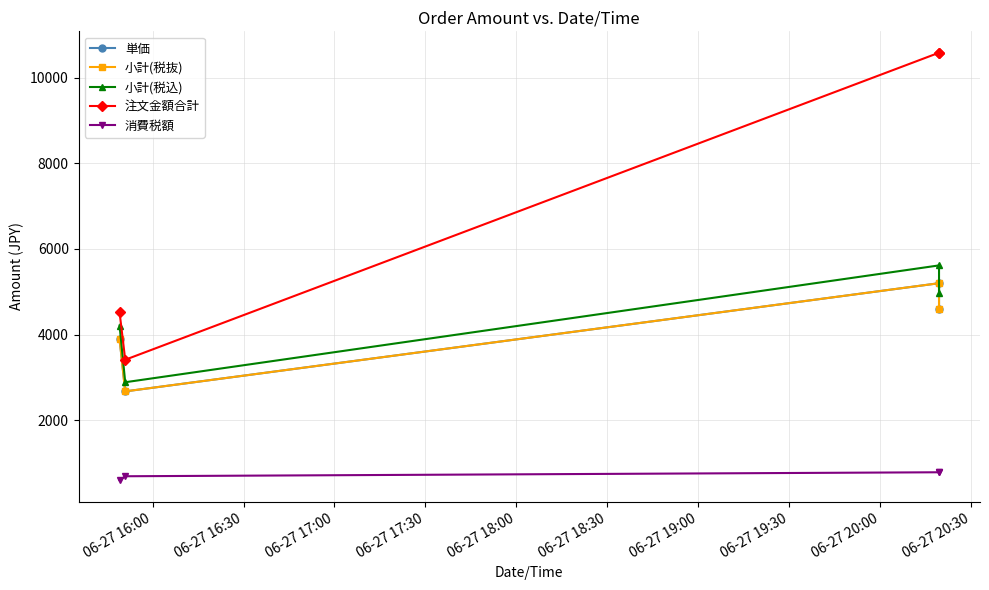

Which series has the largest total across all categories?

注文金額合計